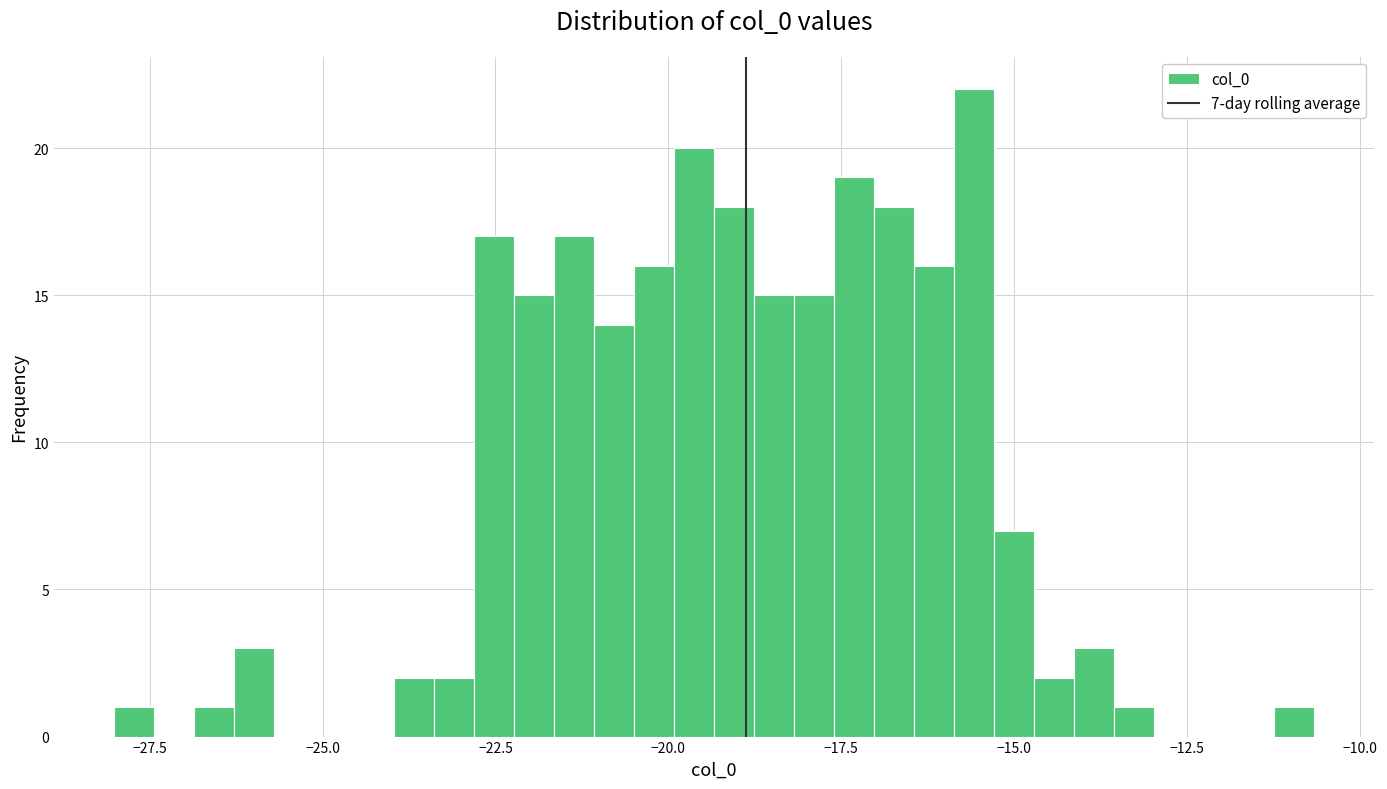

Read against the x-axis, roughly where is the centre of the tallest bar?

-15.5